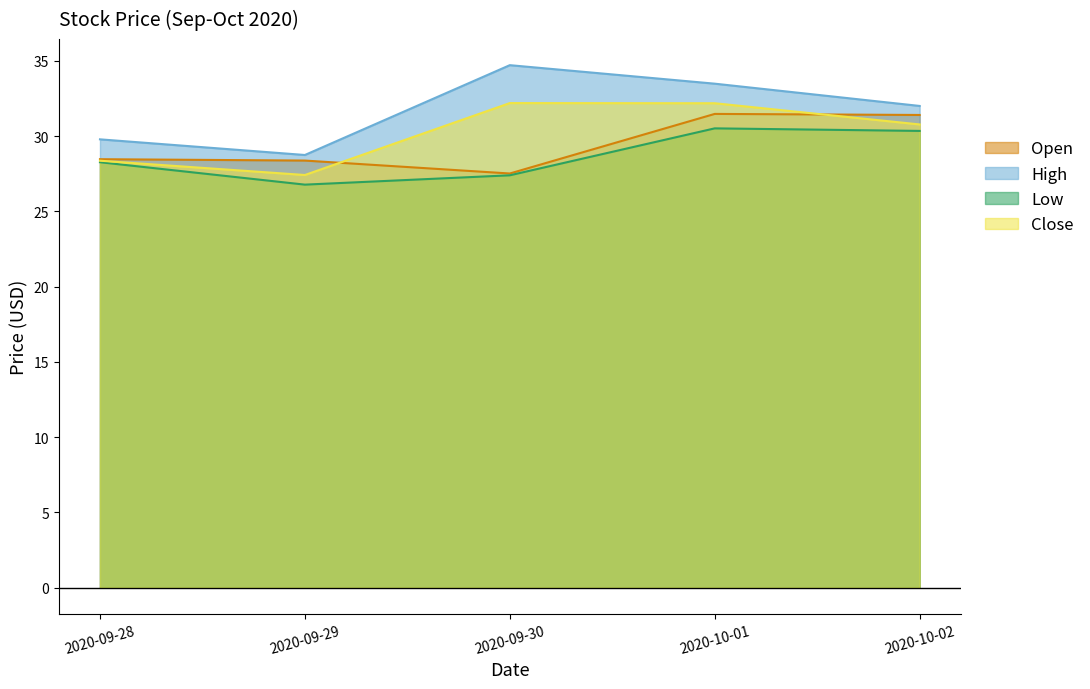

How many data points in Low are less than 28?

2